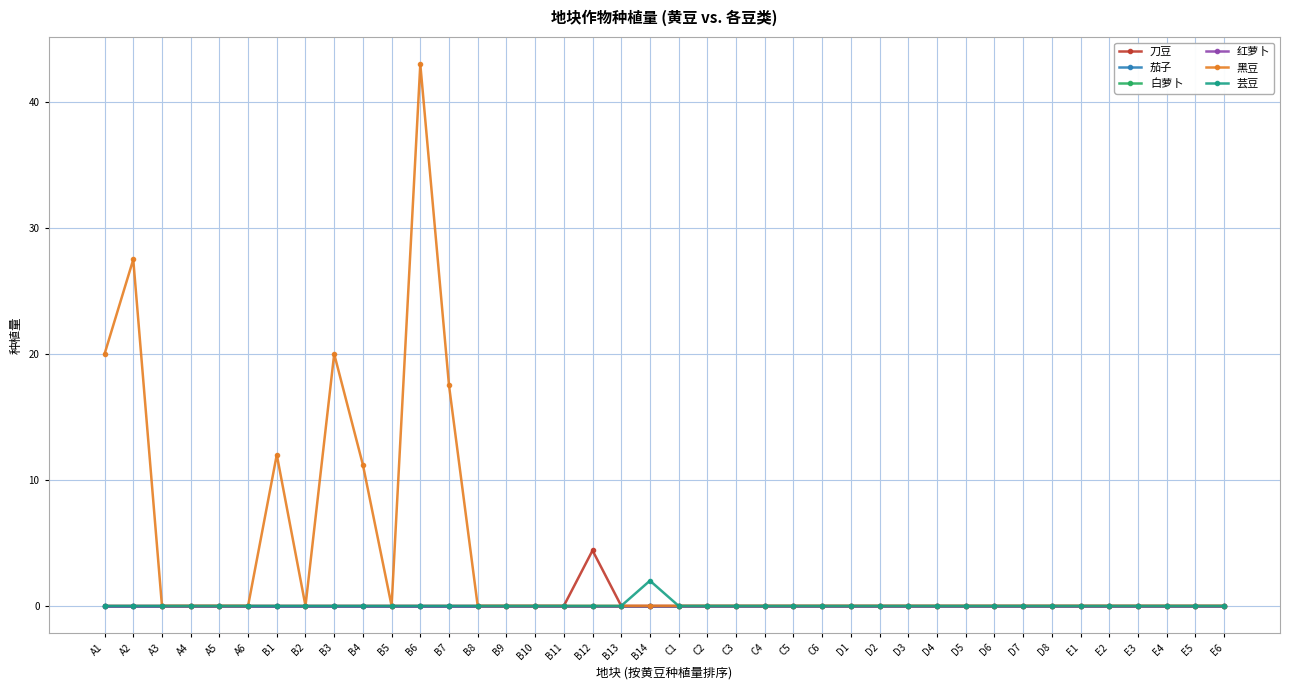

At which category is the sum across all series the highest?

B6